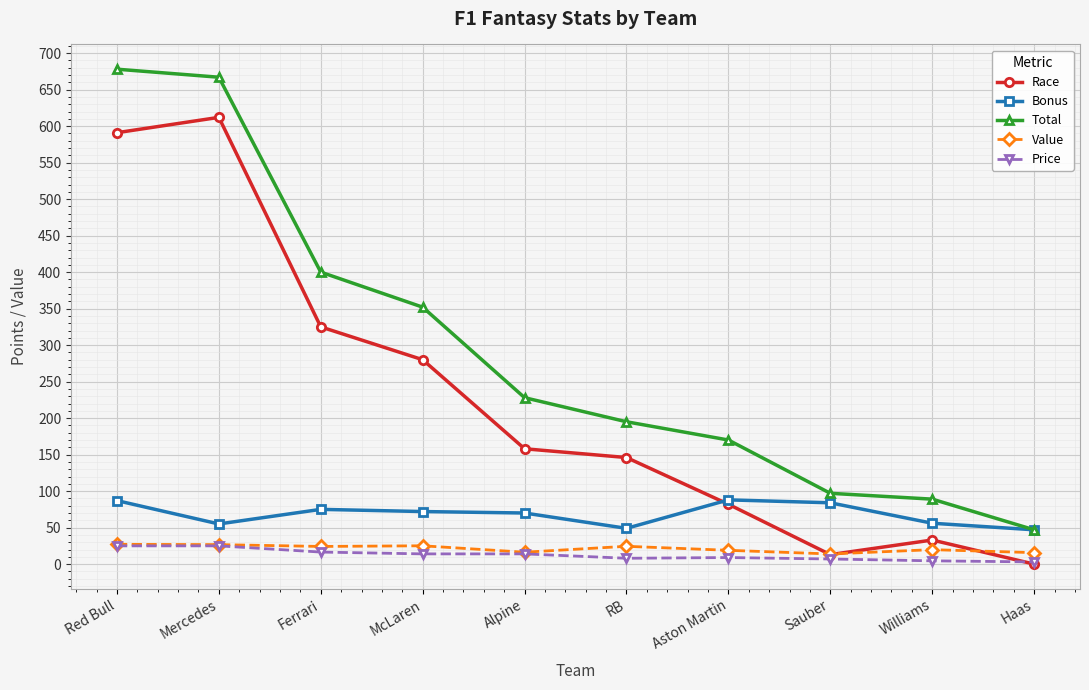

True or false: Total has more than 2 interior local peaks.

False